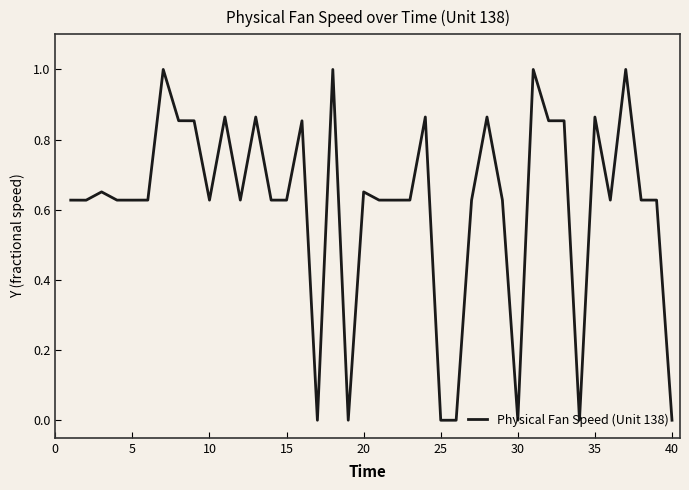

How many series are shown in this chart?

1